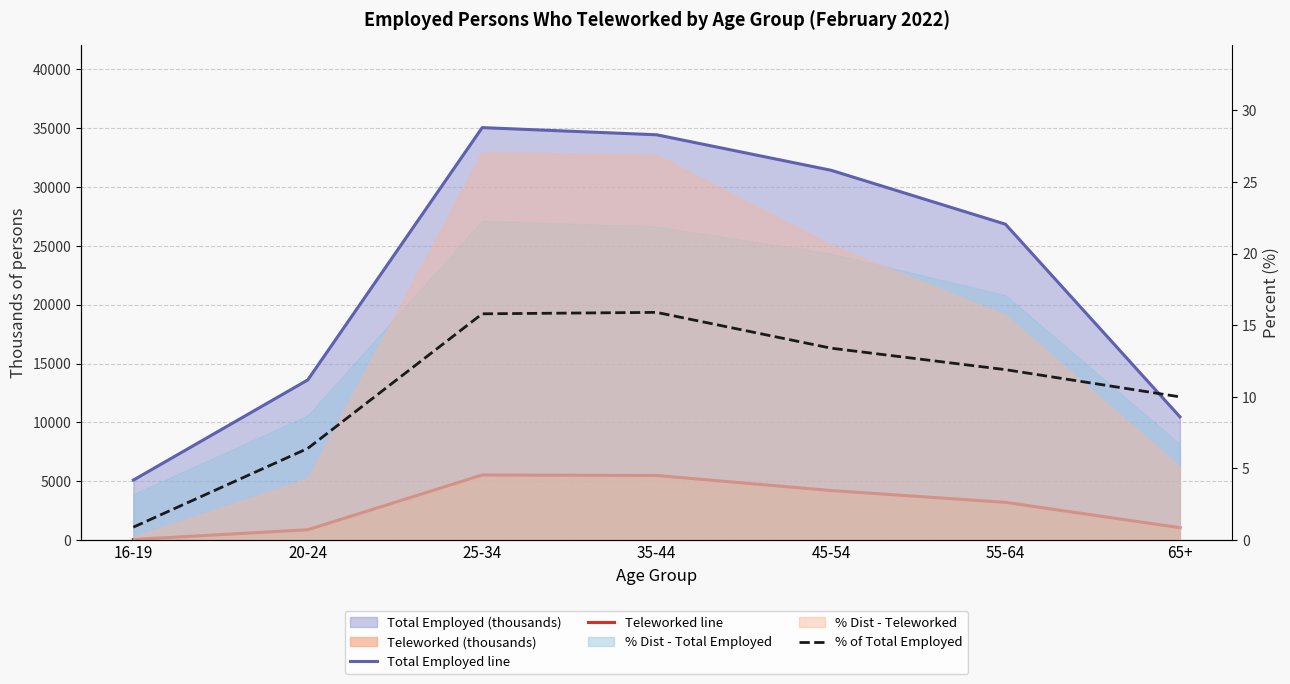

True or false: Teleworked line and % of Total Employed cross at least once.

False